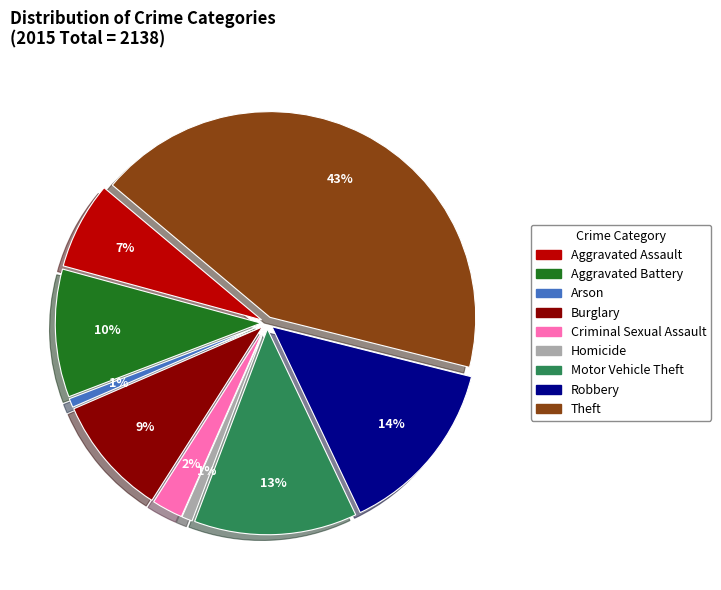

To the nearest percent, what portion does Motor Vehicle Theft represent?

13%